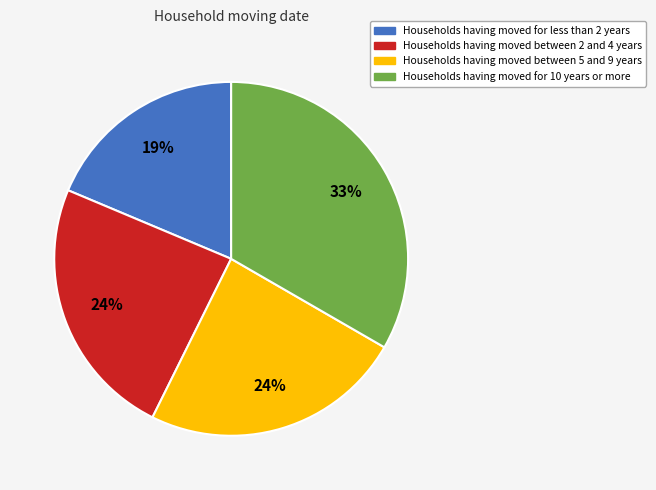

Combined, do Households having moved between 2 and 4 years and Households having moved for less than 2 years account for over 50%?

No